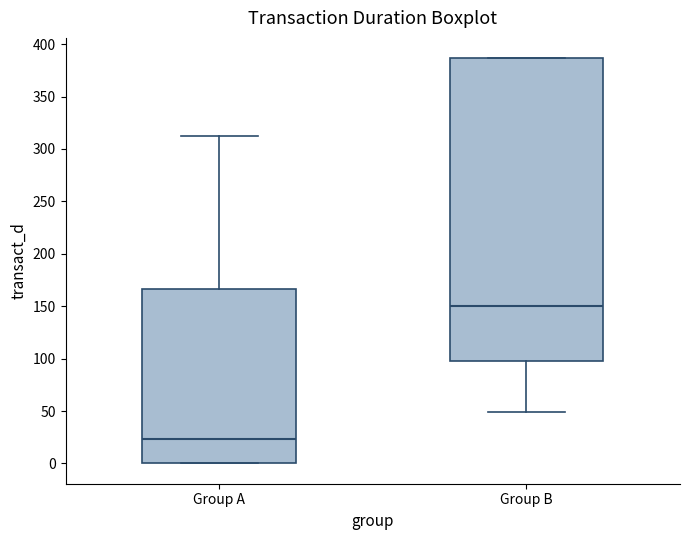

Reading left to right, read every box against the y-axis: the position of its median line, the range the box covers, and the ends of its whiskers. The values are not printed on the chart, so give them approximately, as read against the axis.

Group A: median 25, box 0 to 165, whiskers 0 to 315
Group B: median 150, box 95 to 385, whiskers 50 to 385